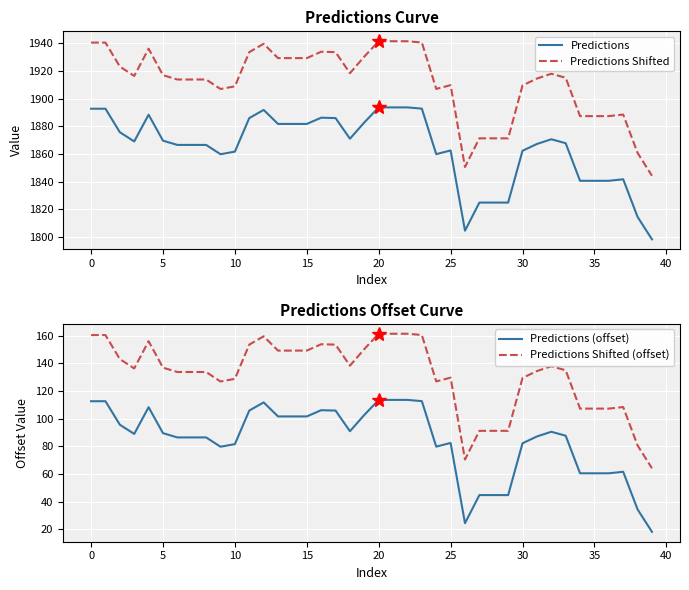

What is the difference between the highest and lowest values at 23?

1827.9